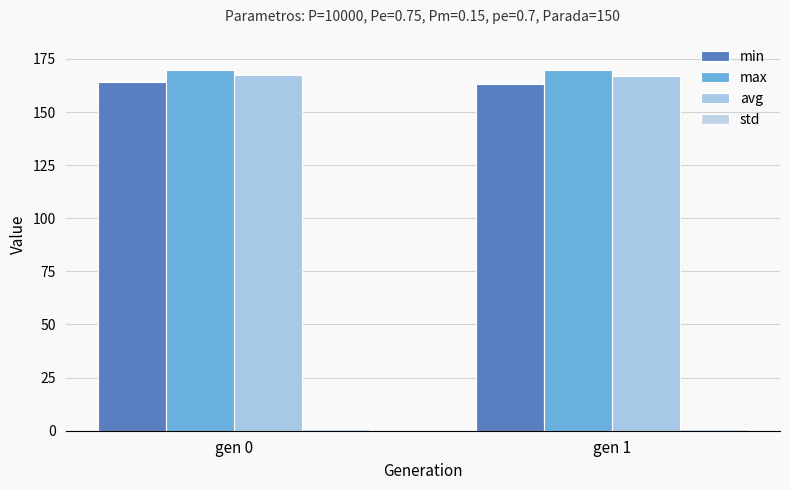

Are the bars grouped side by side (vs. stacked)?

Yes